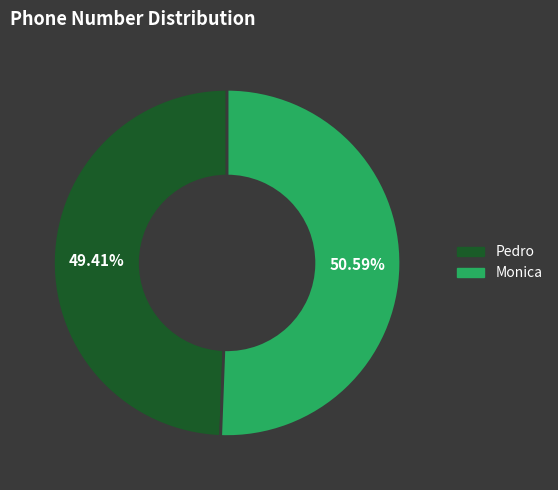

True or false: Monica accounts for 51% of the total.

True